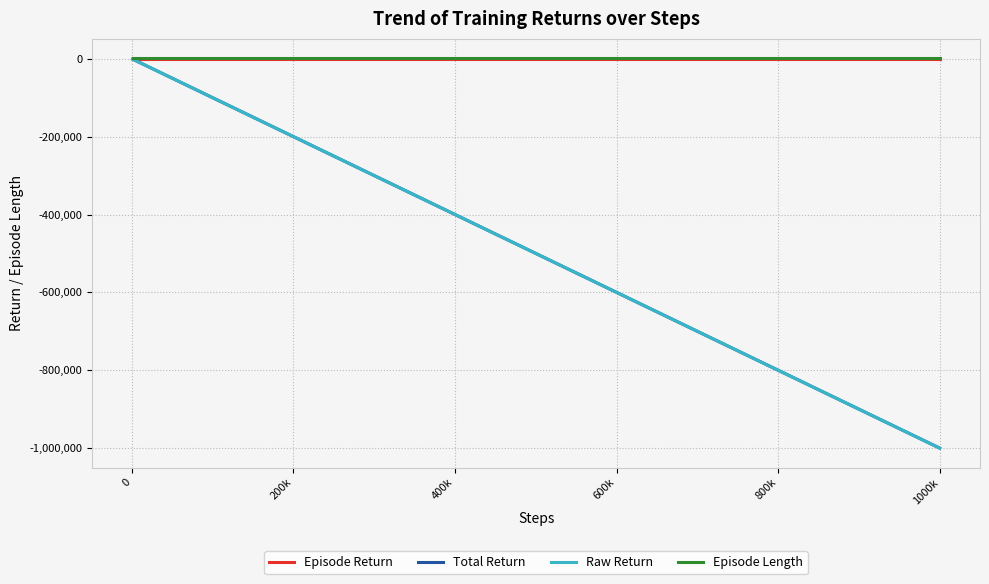

True or false: Episode Length and Total Return intersect in this chart.

False